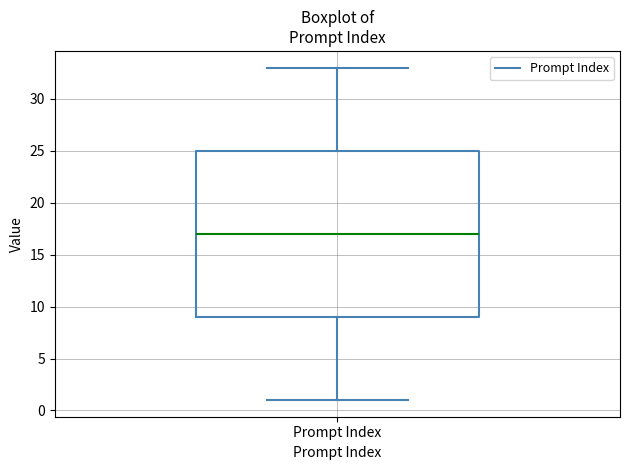

Where is the upper edge of the box for Prompt Index on the y-axis? The values are not printed on the chart, so give them approximately, as read against the axis.

25